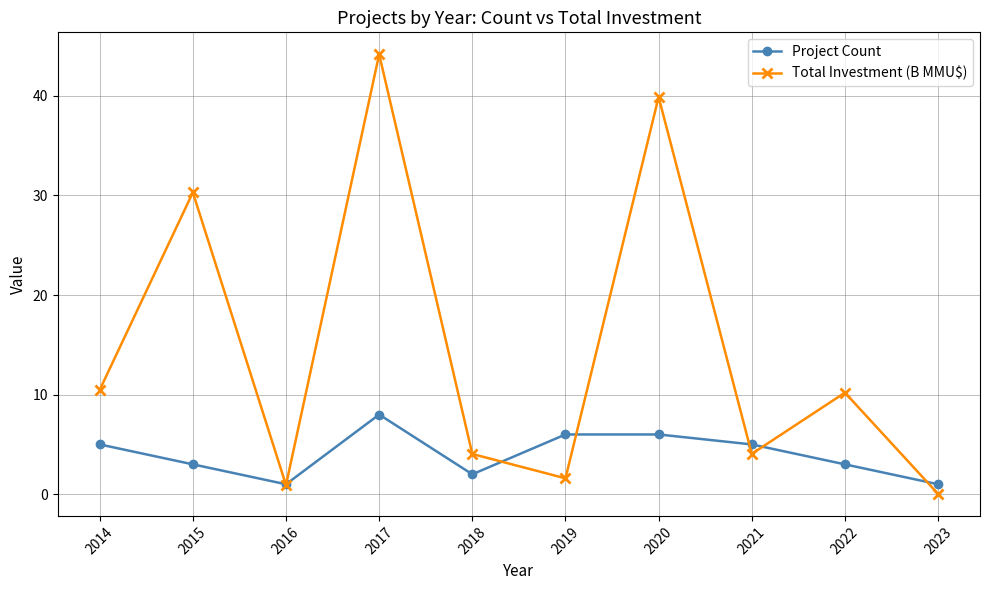

What is the value of the Project Count point at the 10th from the left?

1.0